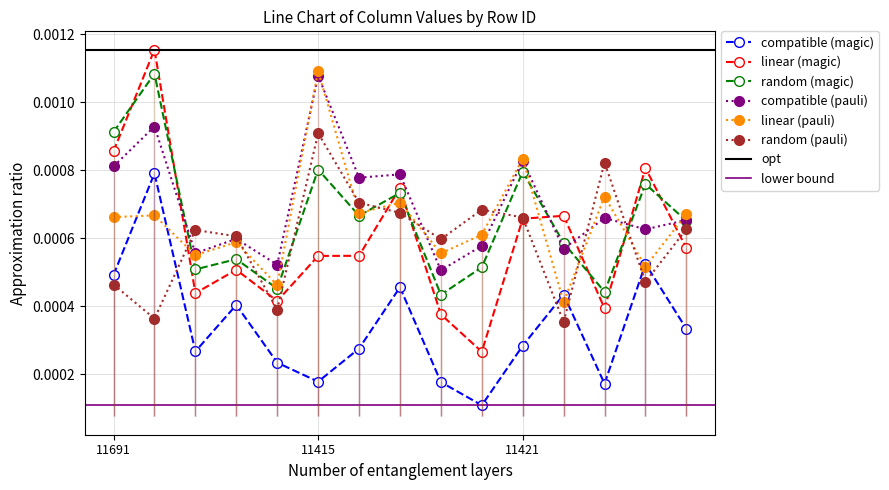

True or false: linear (magic) has more than 0 interior local peaks.

True